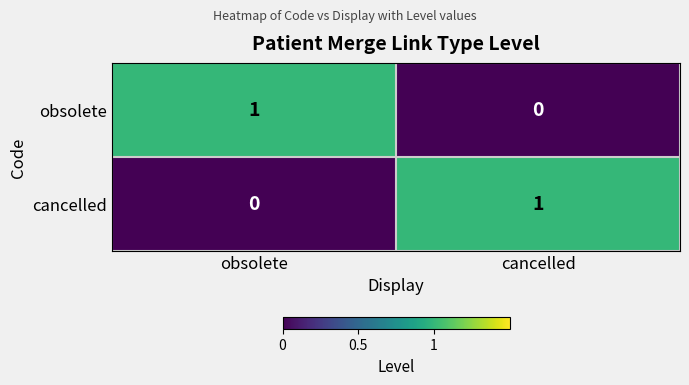

Count the number of data series in this chart.

2